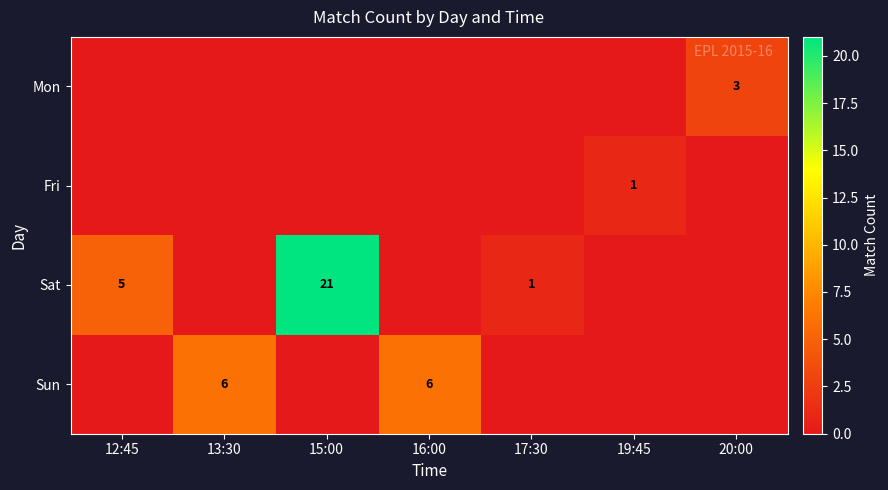

What is the difference between the Sun values at 16:00 and 19:45?

6